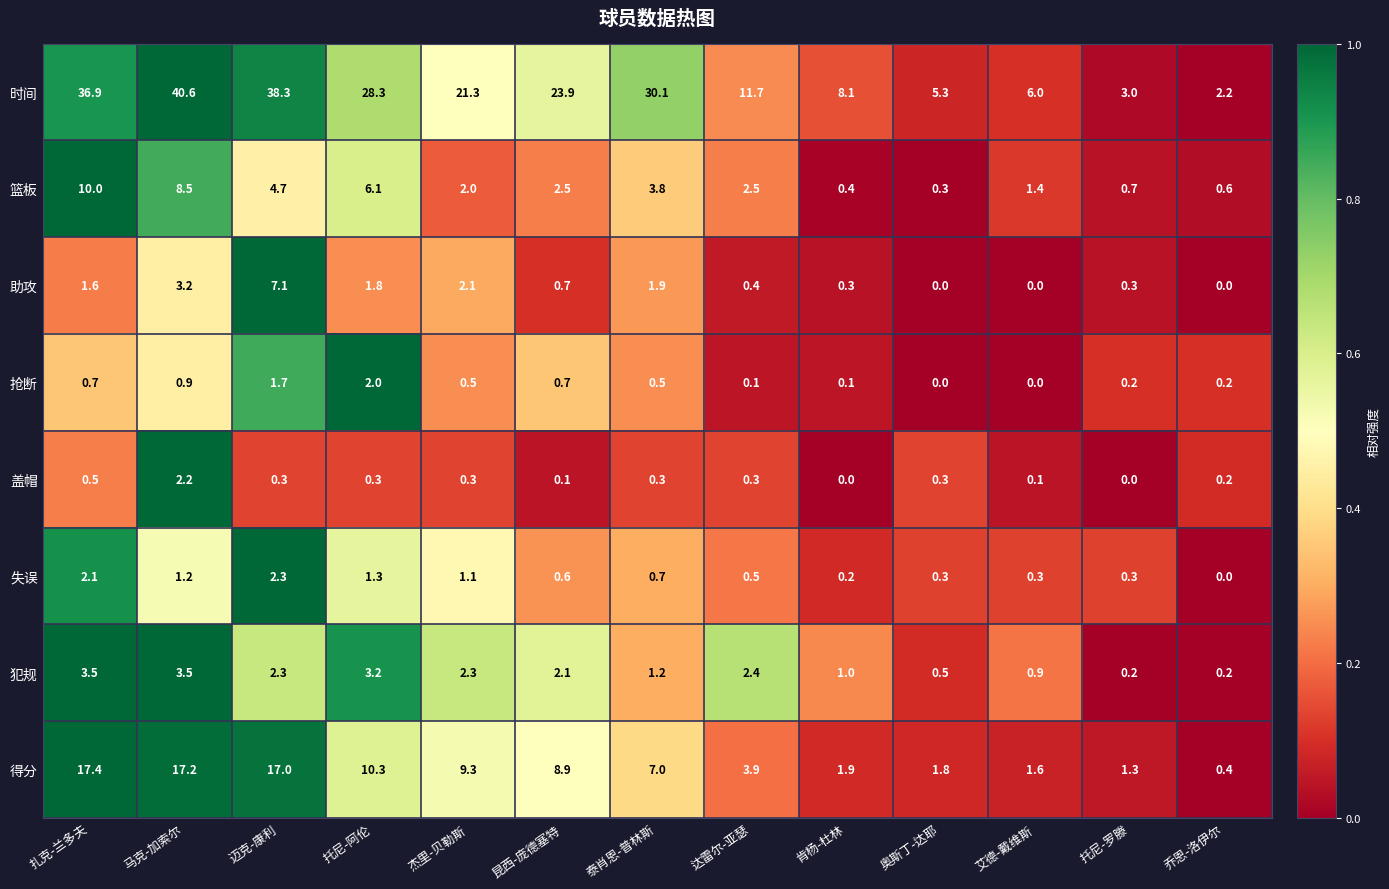

Between 马克-加索尔 and 达雷尔-亚瑟, which series saw the biggest shift?

时间